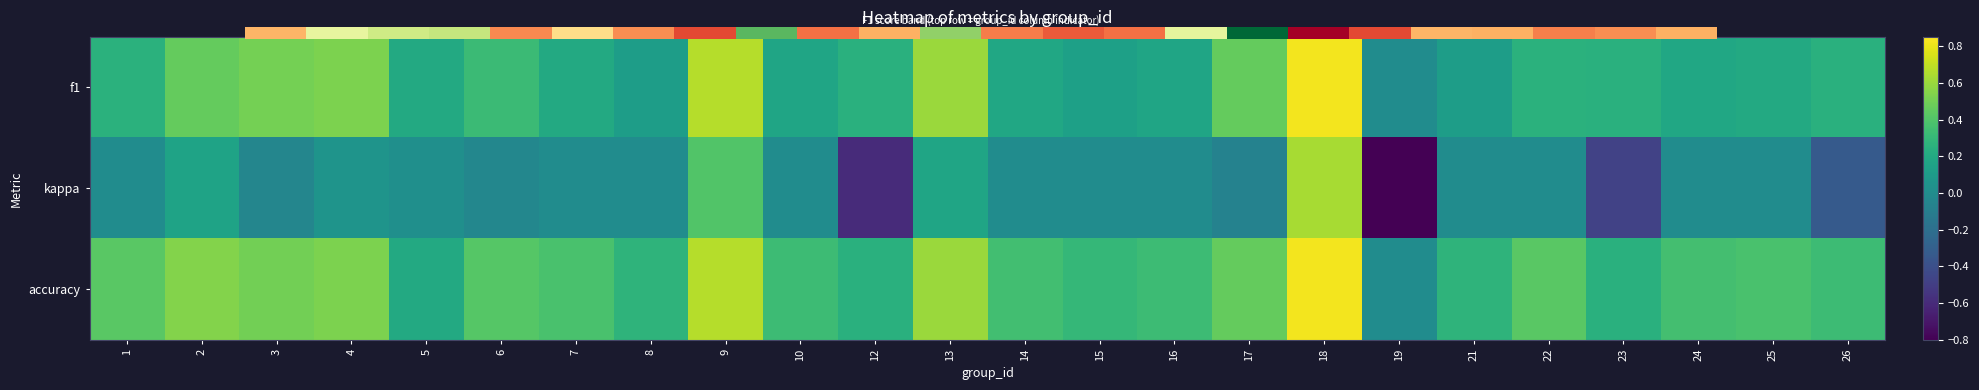

Where is f1 nearest to the value 0?

19